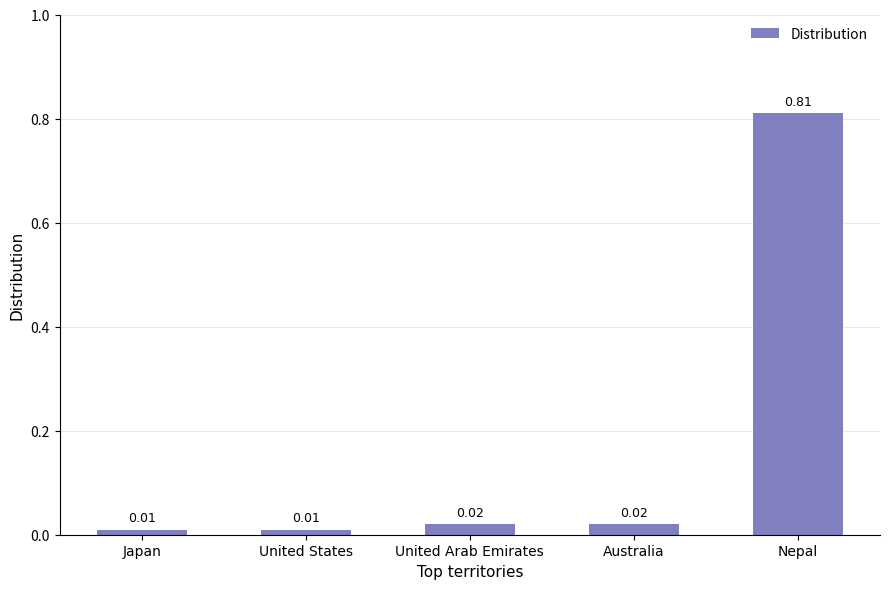

What is the change in value from United Arab Emirates to Nepal?

+0.8